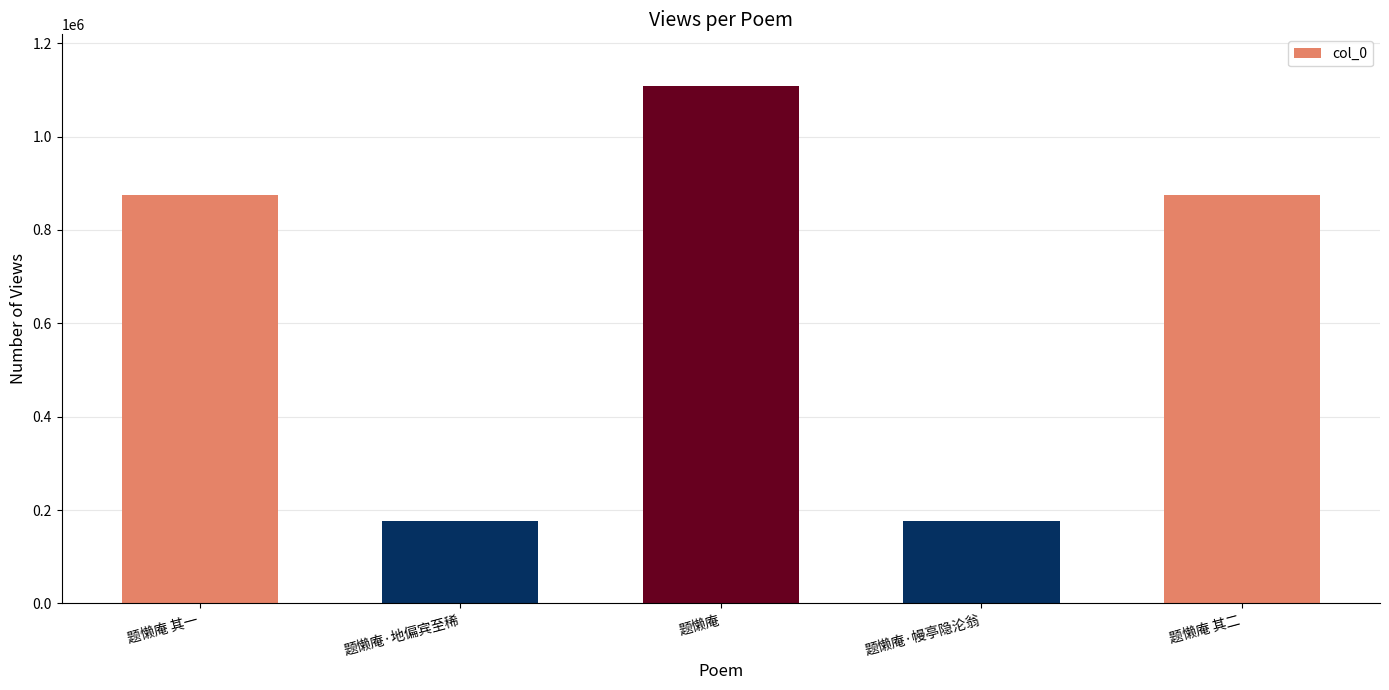

Count the number of categories in the chart.

5